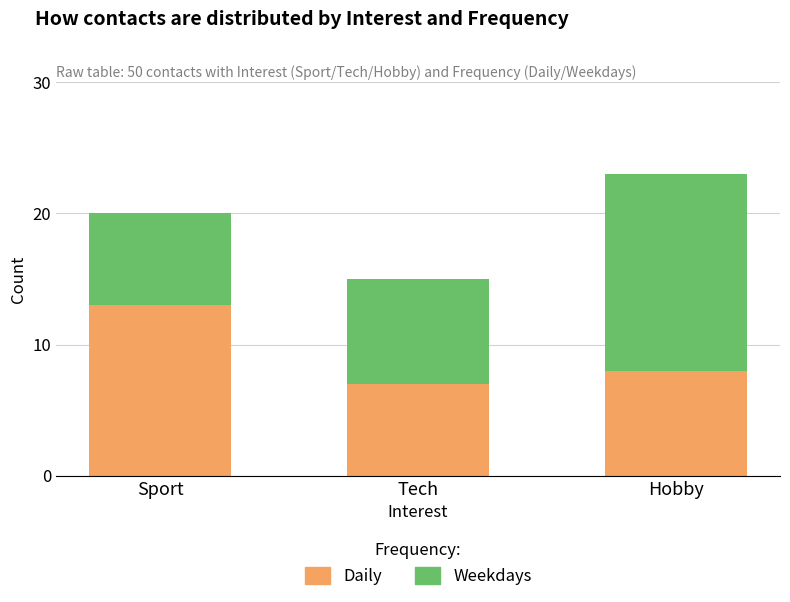

What is the approximate value of Daily at Tech?

7